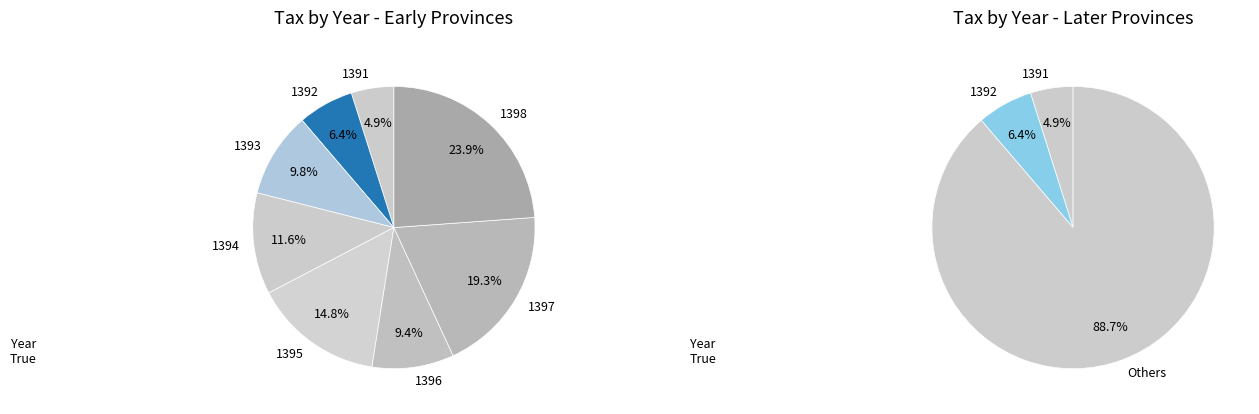

Is there a majority slice in this chart?

No